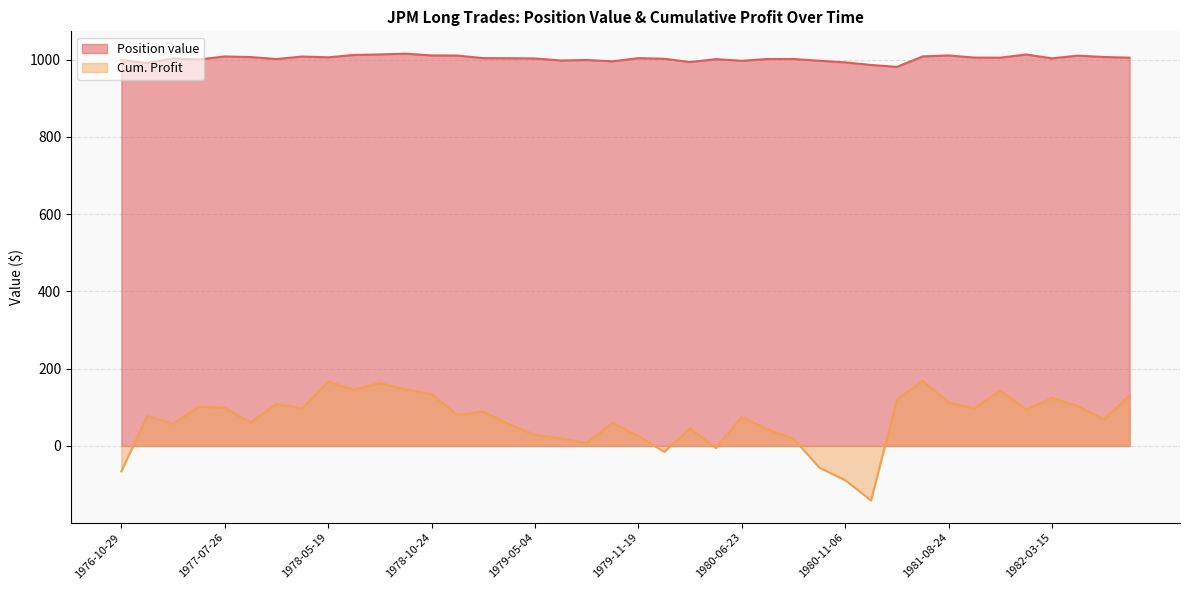

What are all the series names shown in the legend?

Position value, Cum. Profit